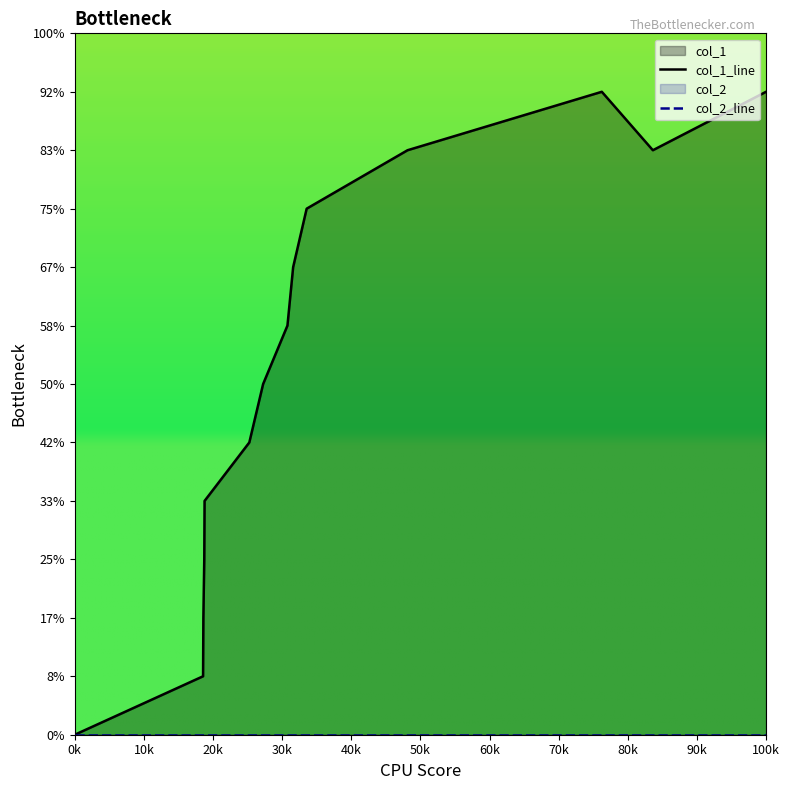

Which series has the widest spread of values?

col_1_line